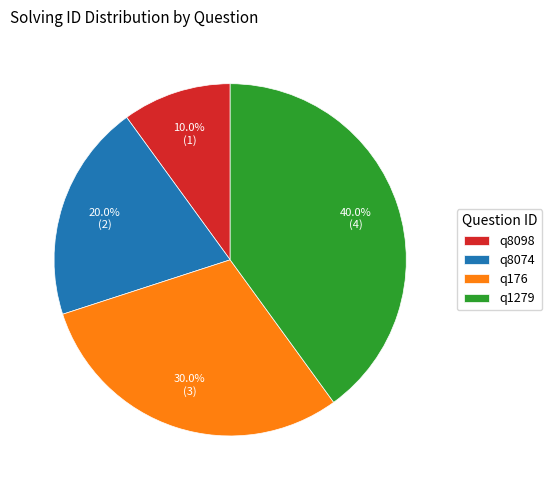

How many slices are in this pie chart?

4